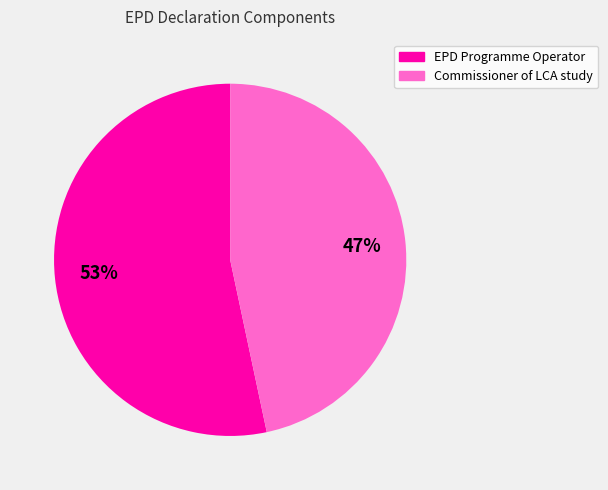

True or false: Commissioner of LCA study accounts for 55% of the total.

False